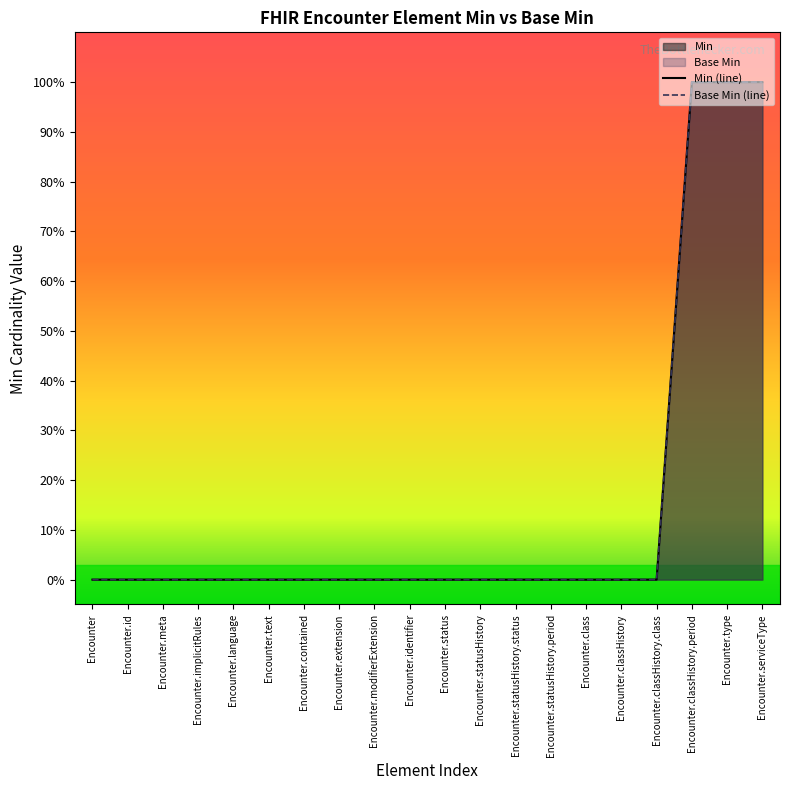

Which category has the highest value across all series?

Encounter.classHistory.period